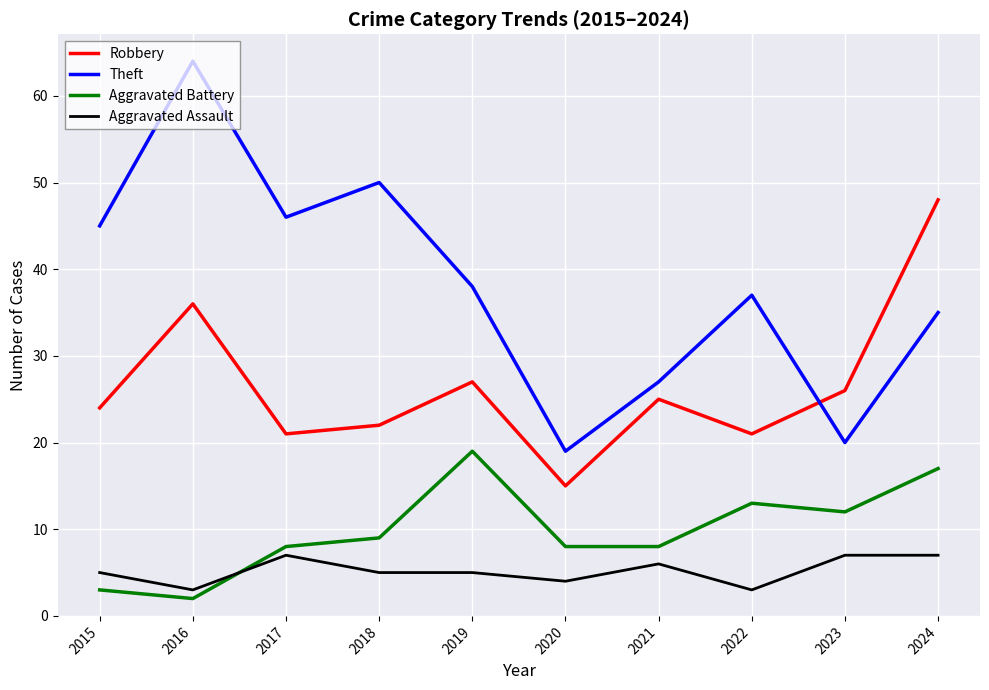

How many series are shown in this chart?

4